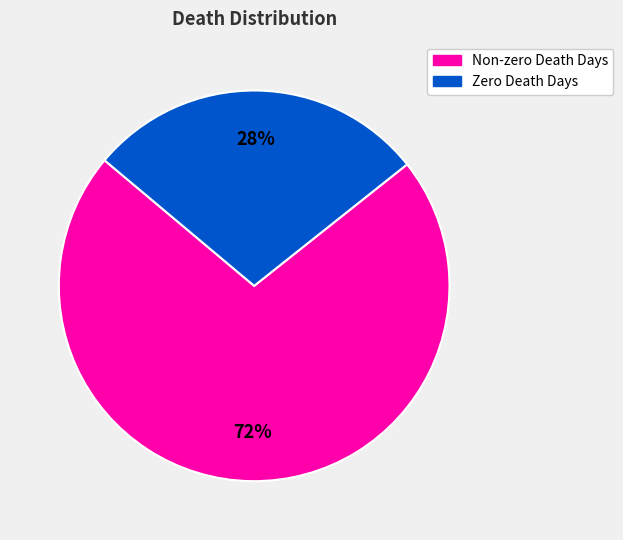

Is there any slice that represents more than half of the pie?

Yes